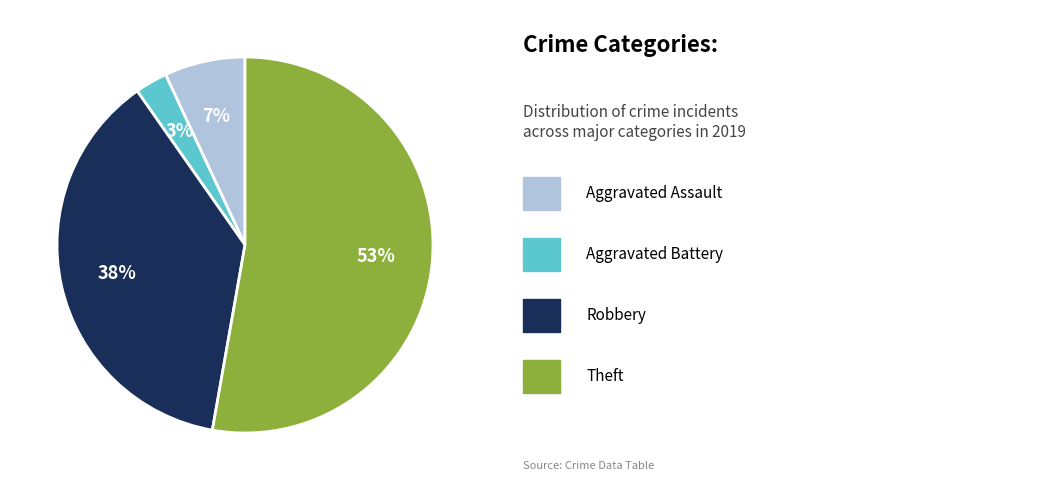

Does any single category account for the majority?

Yes